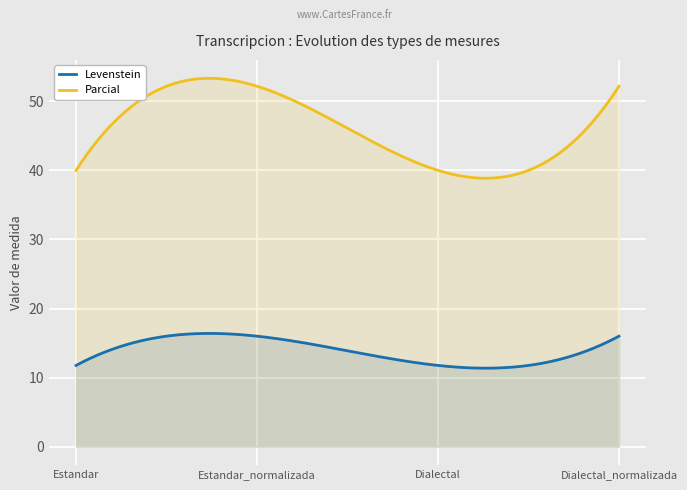

What is the difference between the maximum and minimum values in the Levenstein series?

5.0